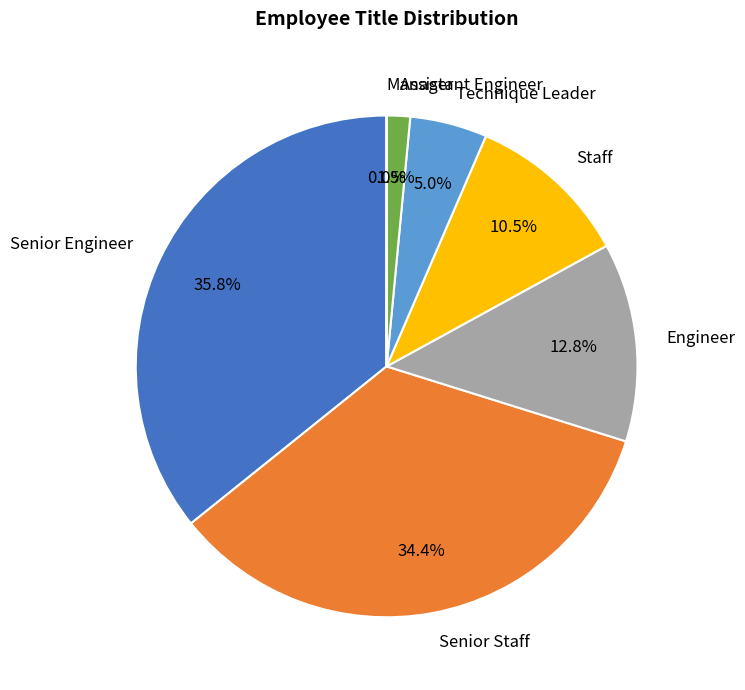

What is the largest slice in the pie chart?

Senior Engineer